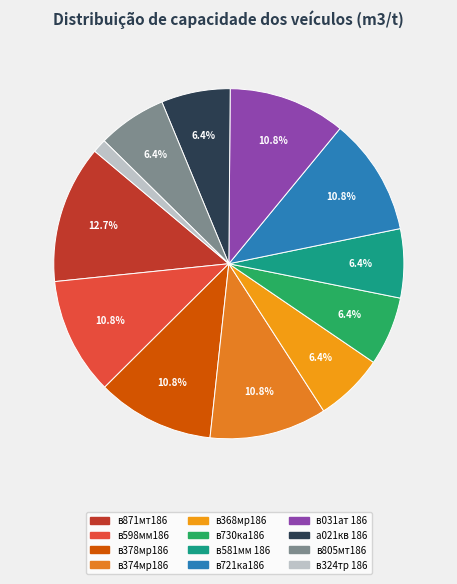

Which slice is the largest?

в871мт186